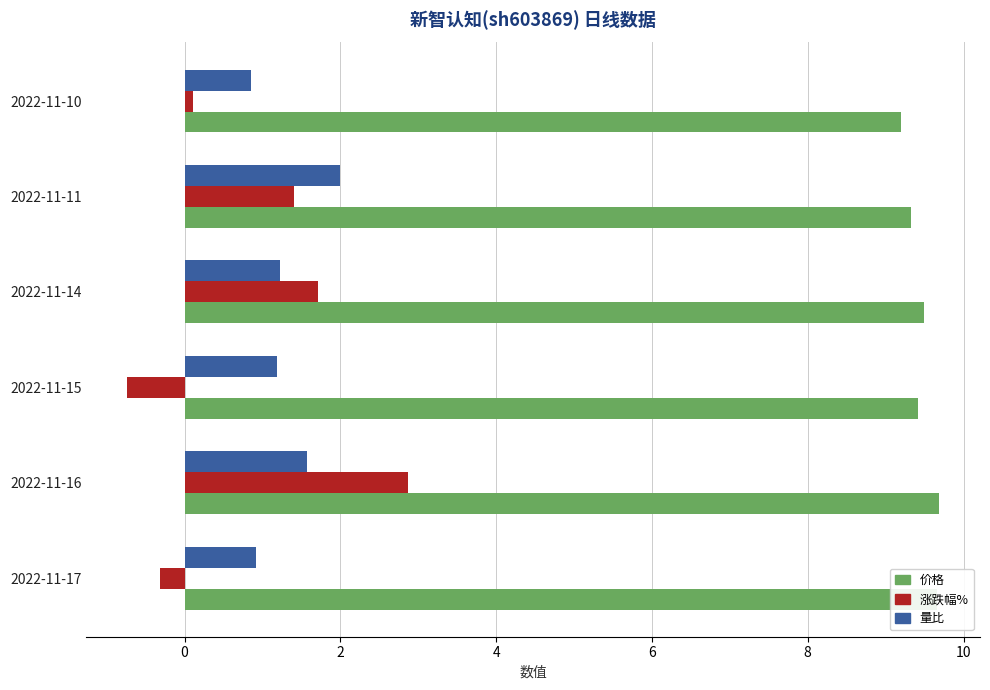

Count the 价格 values in the range 9 to 10.

6